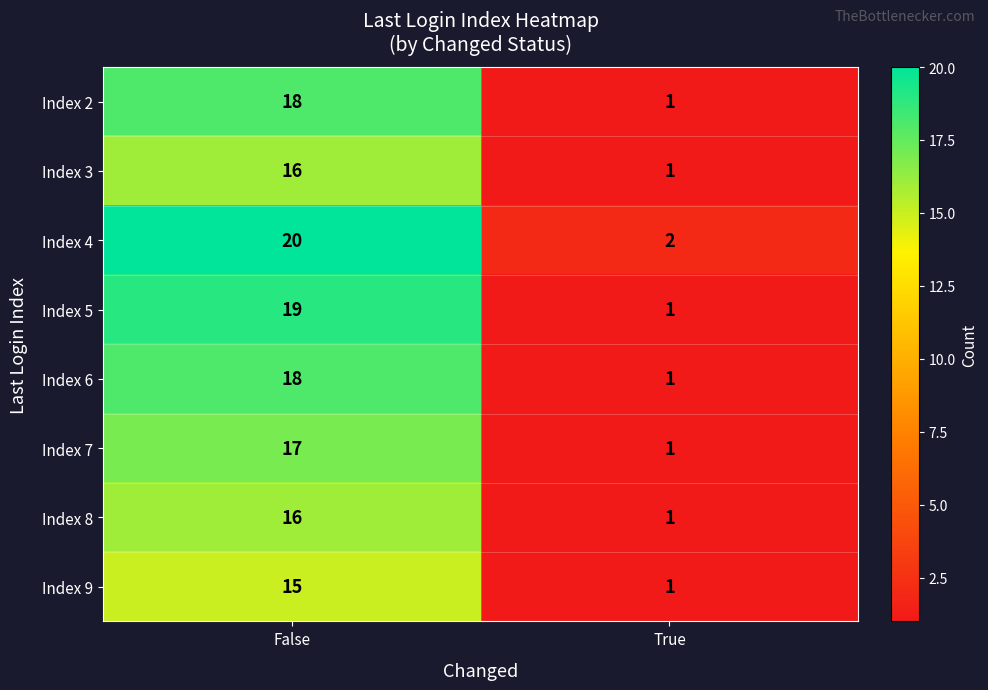

Rank the categories by Index 7 value from lowest to highest.

True, False